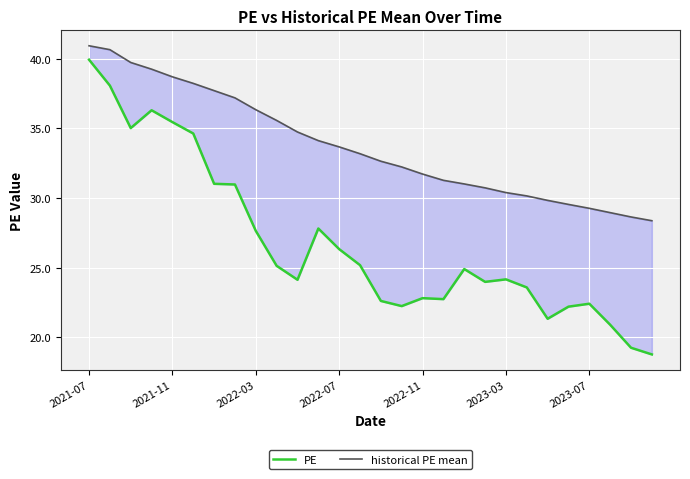

What position from the right is 18?

10